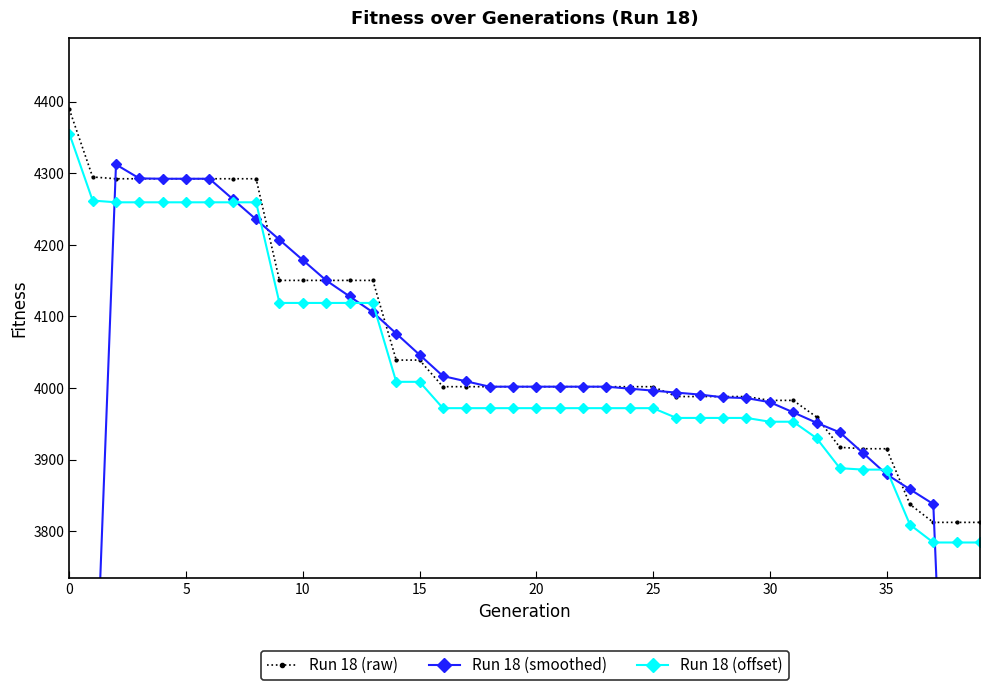

Read the Run 18 (raw) value at 20.

4001.8